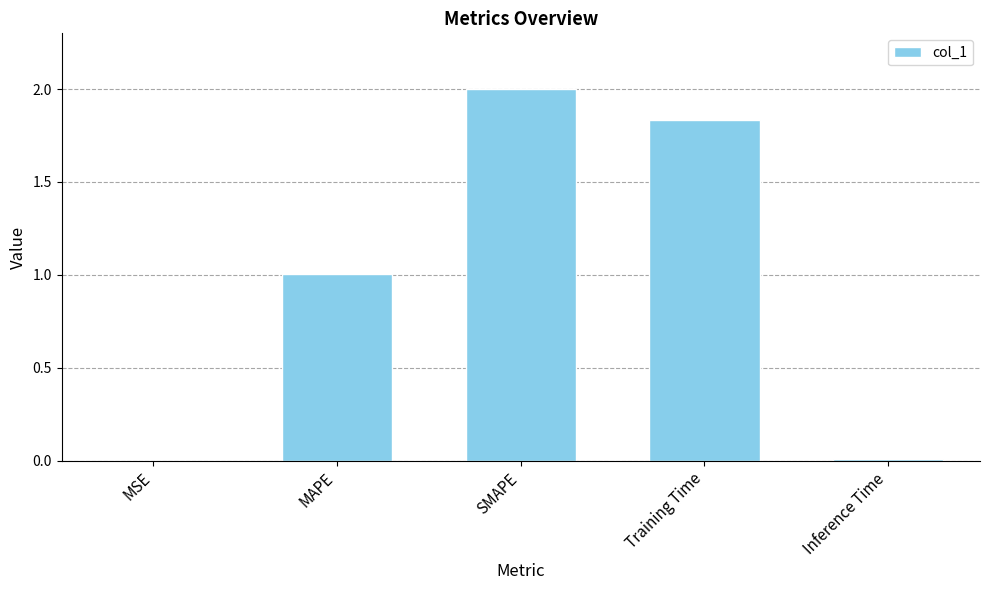

Are the bars grouped side by side (vs. stacked)?

No